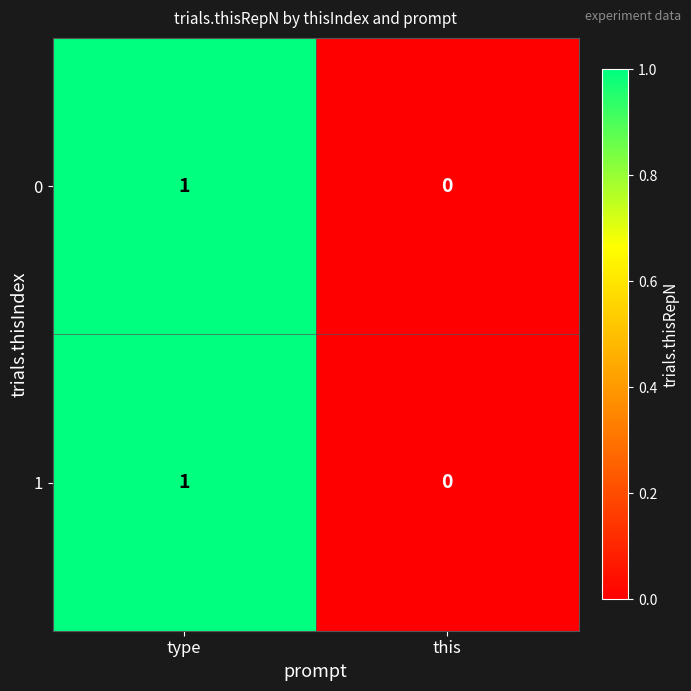

What is the greatest value displayed?

1